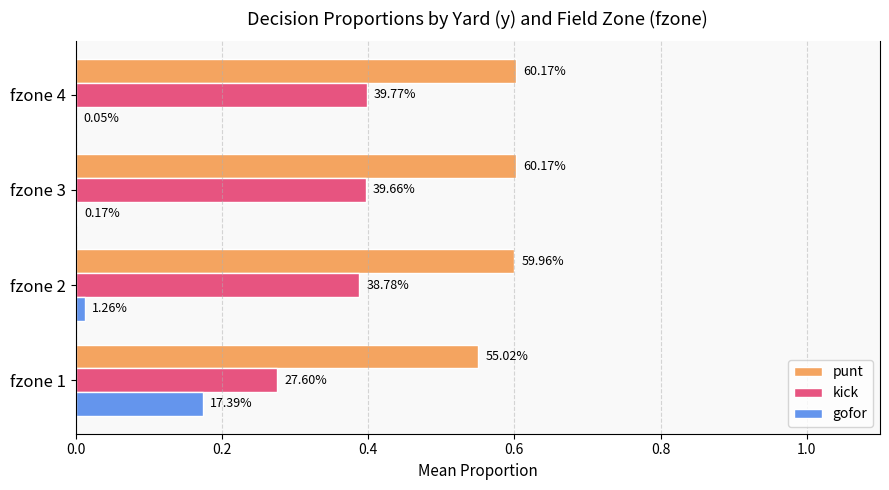

Rank the series by their average value, from highest to lowest.

punt, kick, gofor